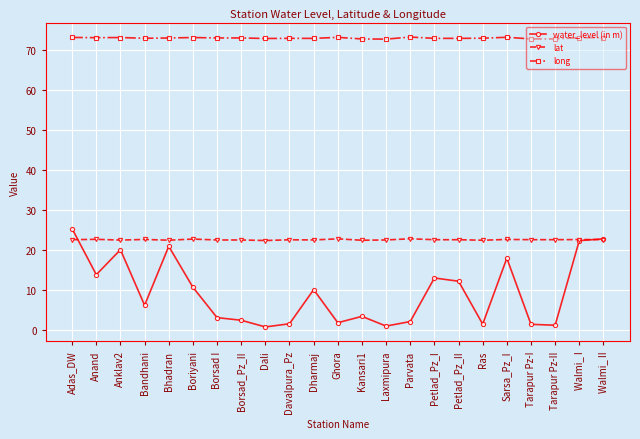

Which series has the widest spread of values?

water_level (in m)